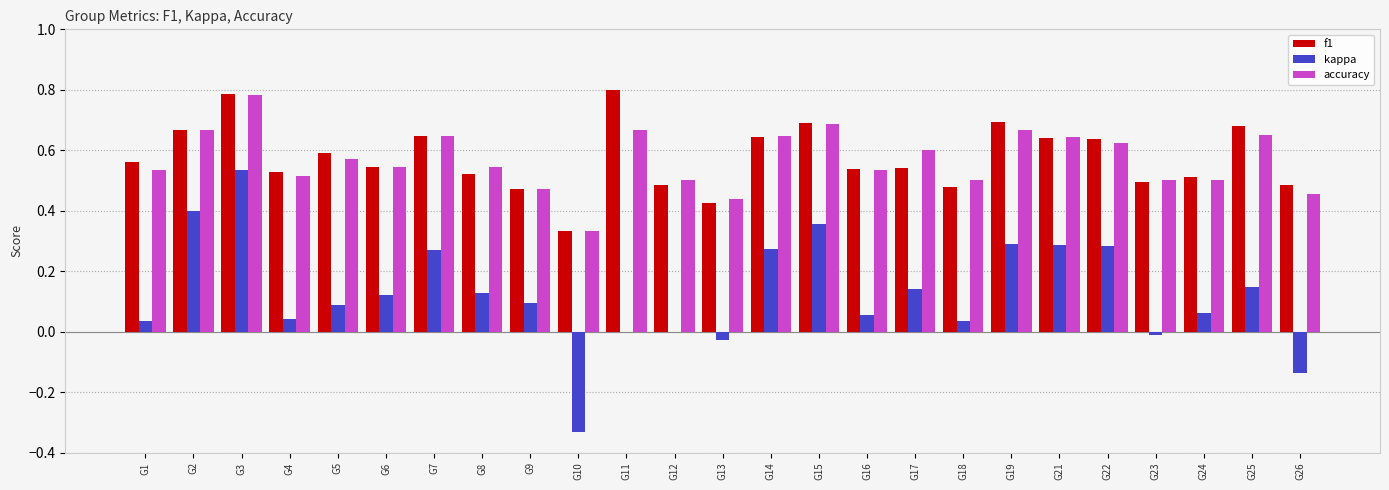

What is the total value across all series at G3?

2.1